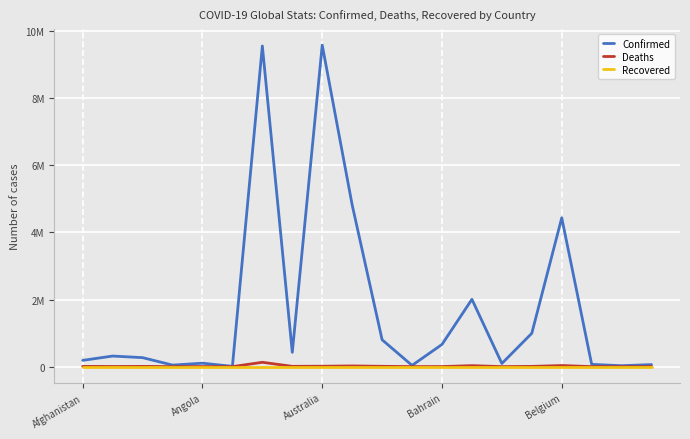

What is the difference between the second highest and second lowest values in the Deaths series?

32152